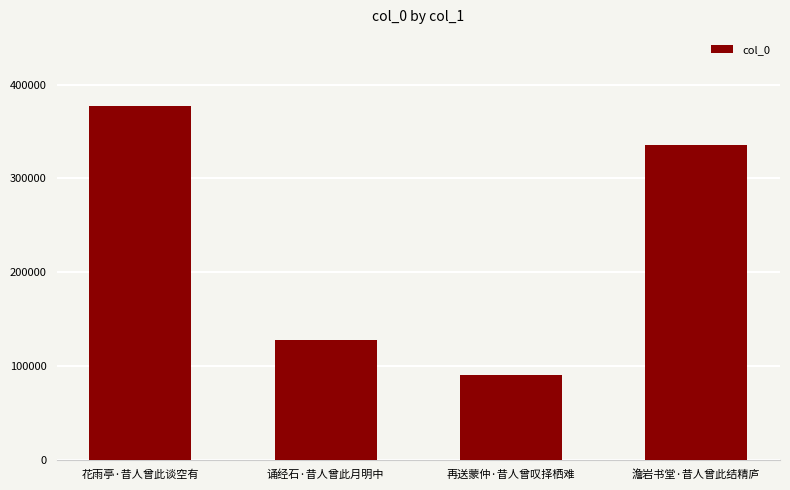

What position from the left is 再送蒙仲·昔人曾叹择栖难?

3